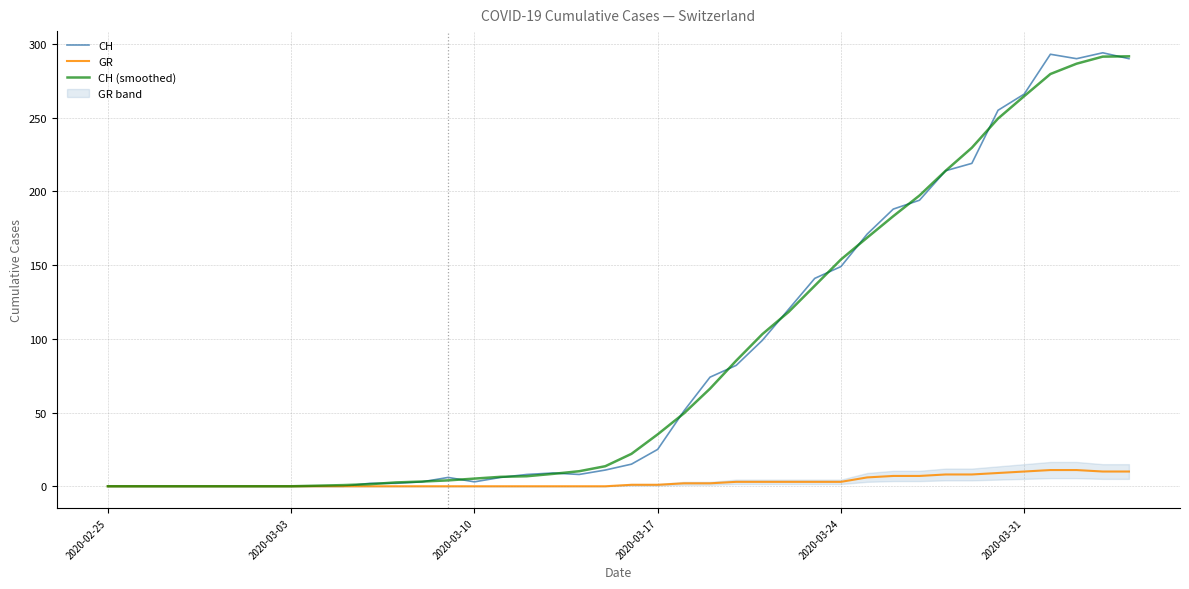

The value of CH (smoothed) at 2020-03-03 is 0.0. True or false?

True